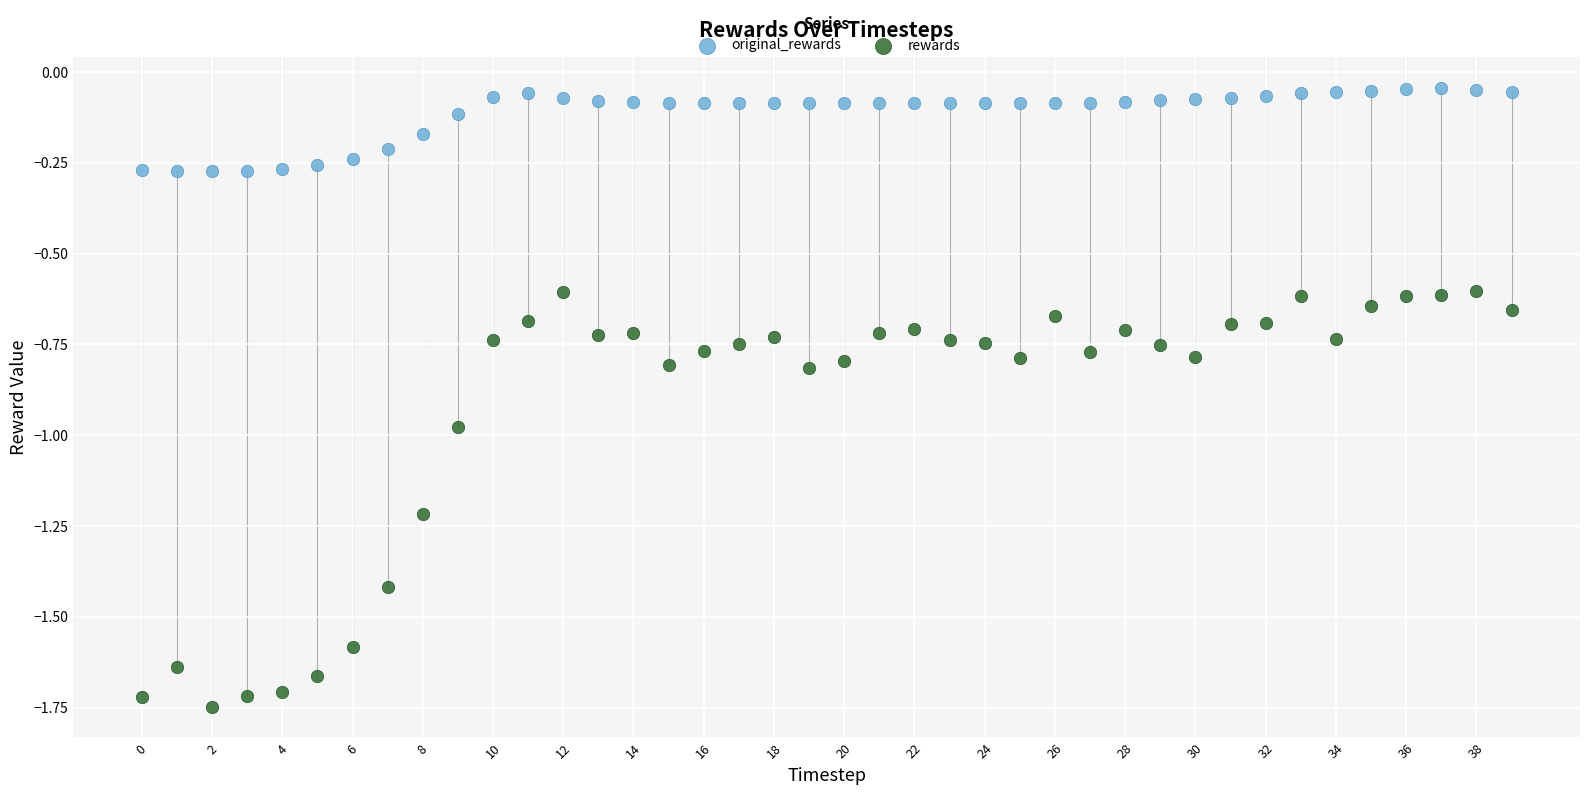

What are all the series names shown in the legend?

original_rewards, rewards